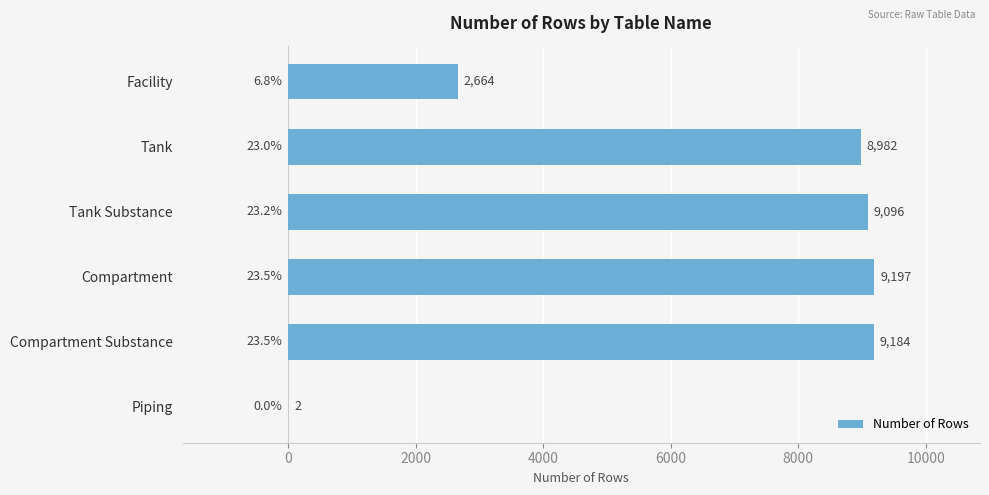

True or false: the data shows 9197 at Compartment.

True